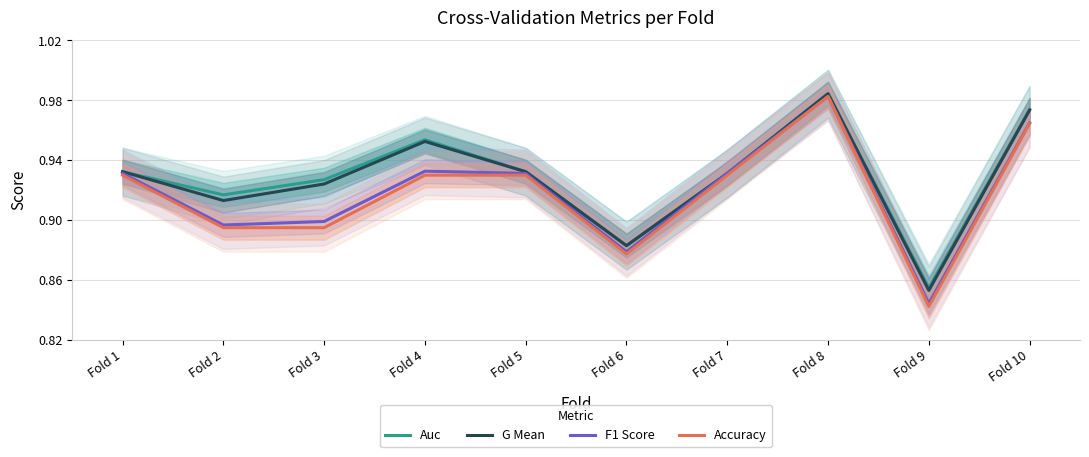

What are all the series names shown in the legend?

Auc, G Mean, F1 Score, Accuracy